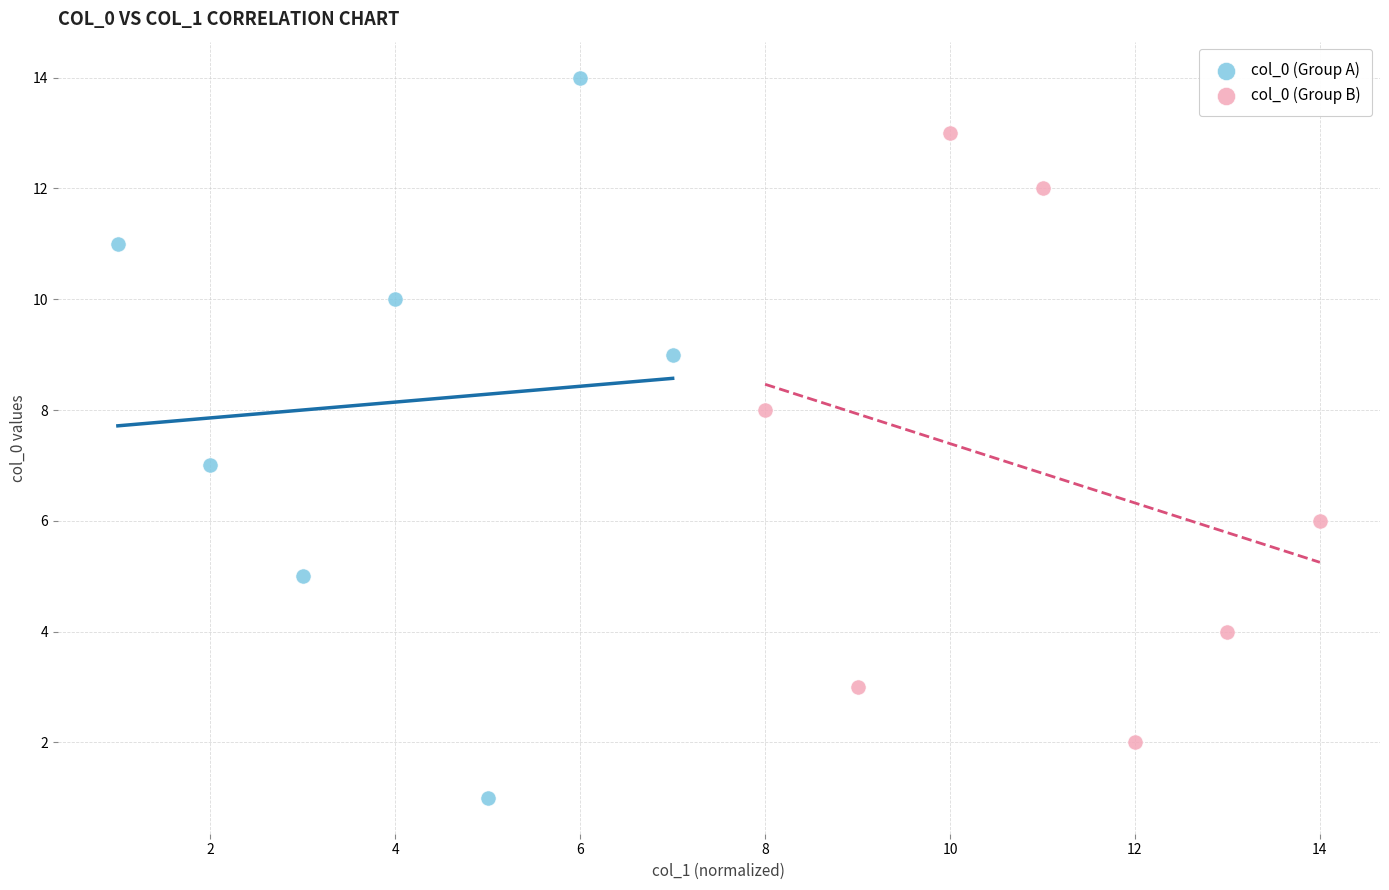

Which series contains the highest Y value?

col_0 (Group A)